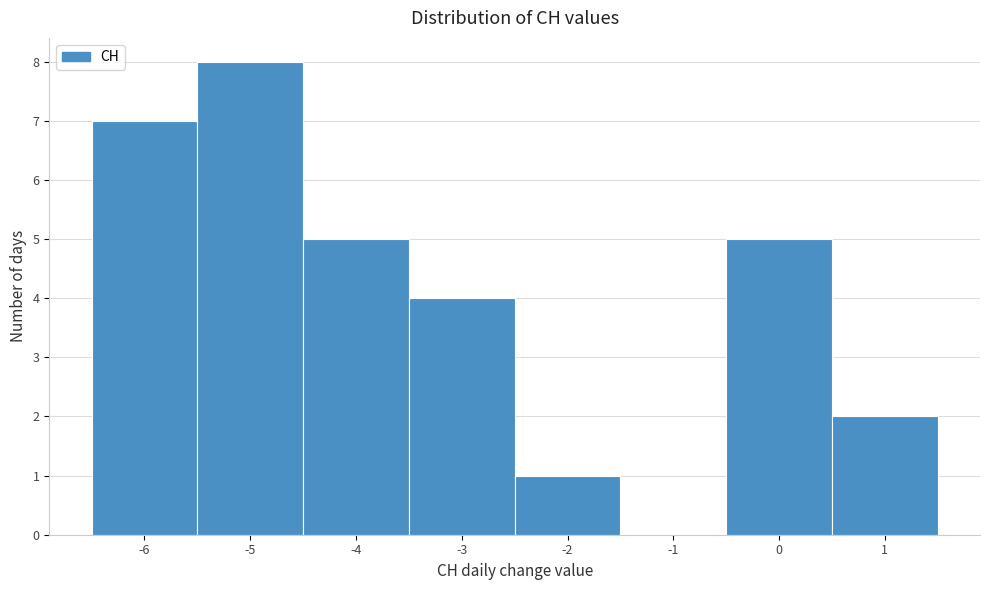

Reading left to right, list every bar in this chart as the range it spans on the x-axis followed by its height. The values are not printed on the chart, so give them approximately, as read against the axis.

-6.5 to -5.5: 7
-5.5 to -4.5: 8
-4.5 to -3.5: 5
-3.5 to -2.5: 4
-2.5 to -1.5: 1
-1.5 to -0.5: 0
-0.5 to 0.5: 5
0.5 to 1.5: 2